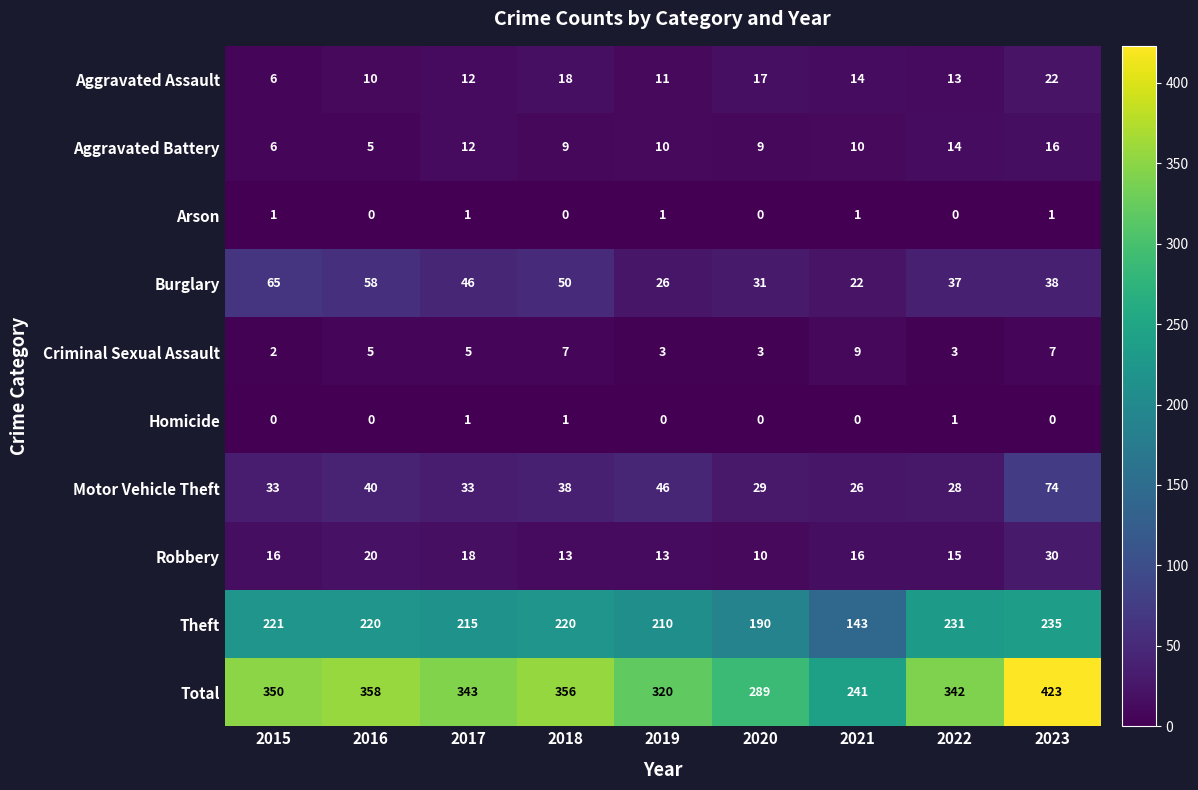

Rank the categories by Burglary value from lowest to highest.

2021, 2019, 2020, 2022, 2023, 2017, 2018, 2016, 2015